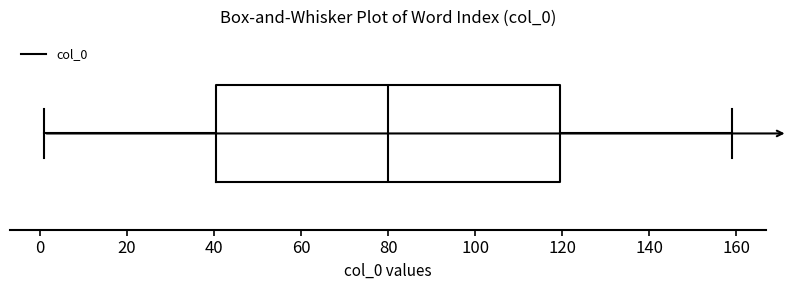

Transcribe this box plot: give where the median line is, the range the box spans, and where the two whiskers end, as read against the x-axis. The values are not printed on the chart, so give them approximately, as read against the axis.

median 80, box 40 to 120, whiskers 2 to 160